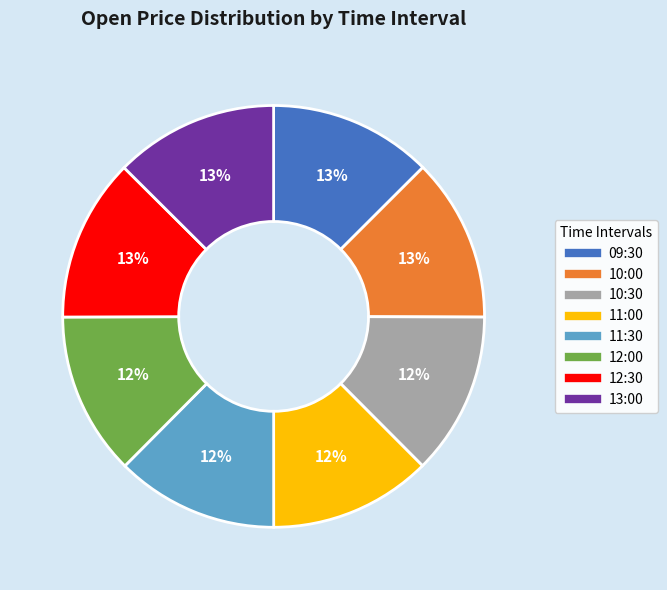

What percentage is the 10:30 slice, to the nearest percent?

12%